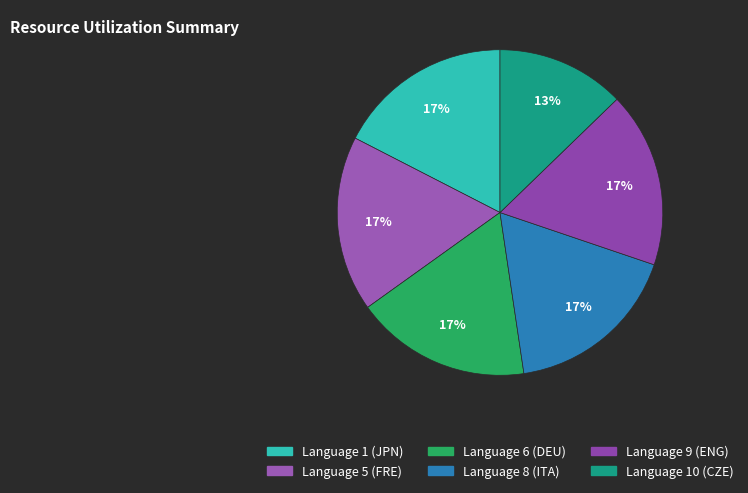

How many segments does this pie chart have?

6